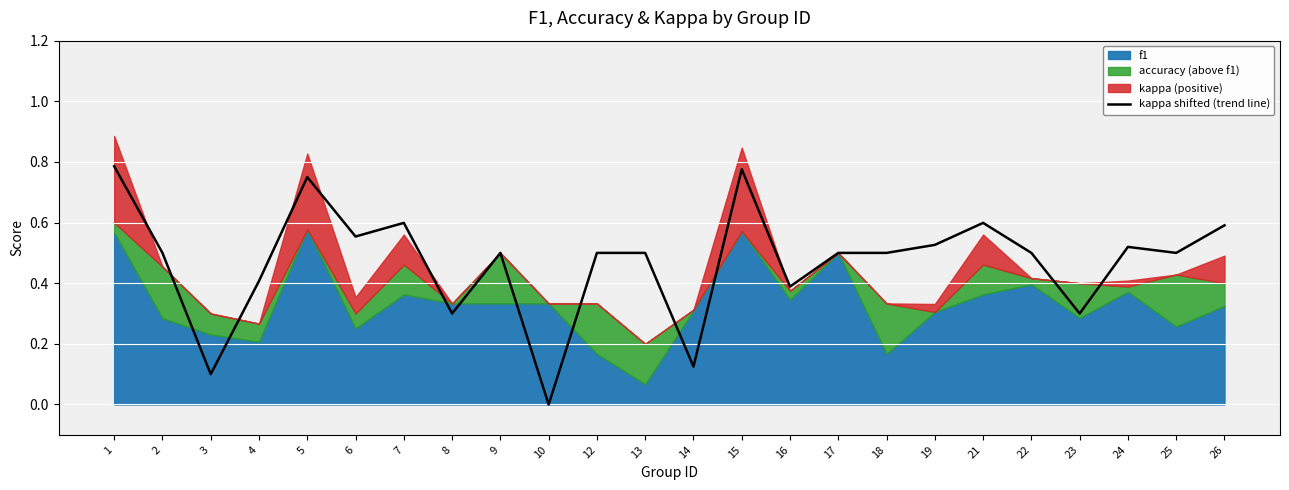

True or false: the data shows 0.9 at 2.

False